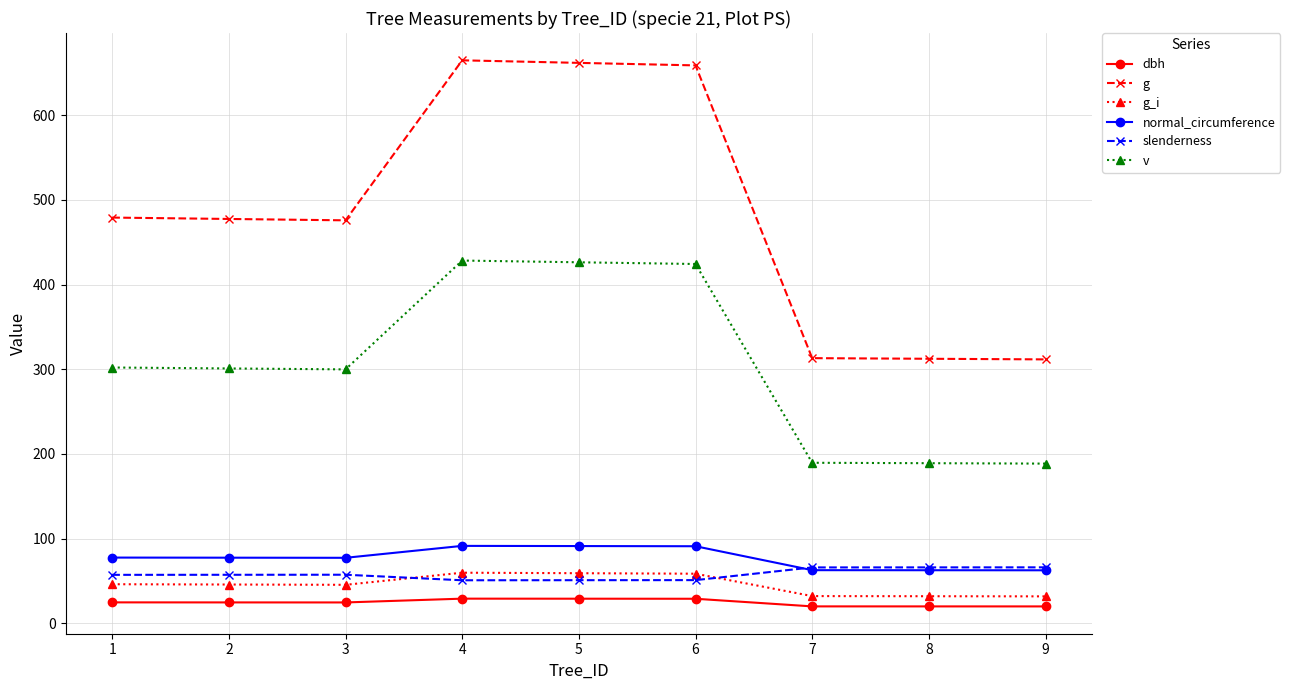

Which series has the widest spread of values?

g